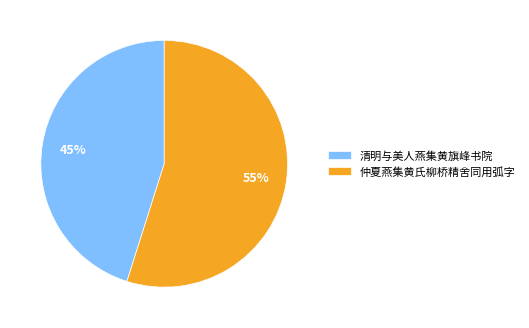

To the nearest percent, what is the difference between the largest and smallest slice percentages?

10%